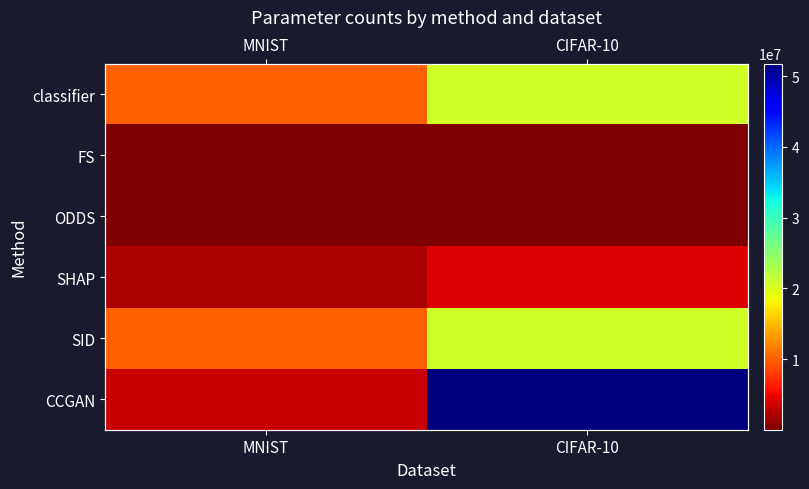

Which series changed the most between MNIST and CIFAR-10?

CCGAN